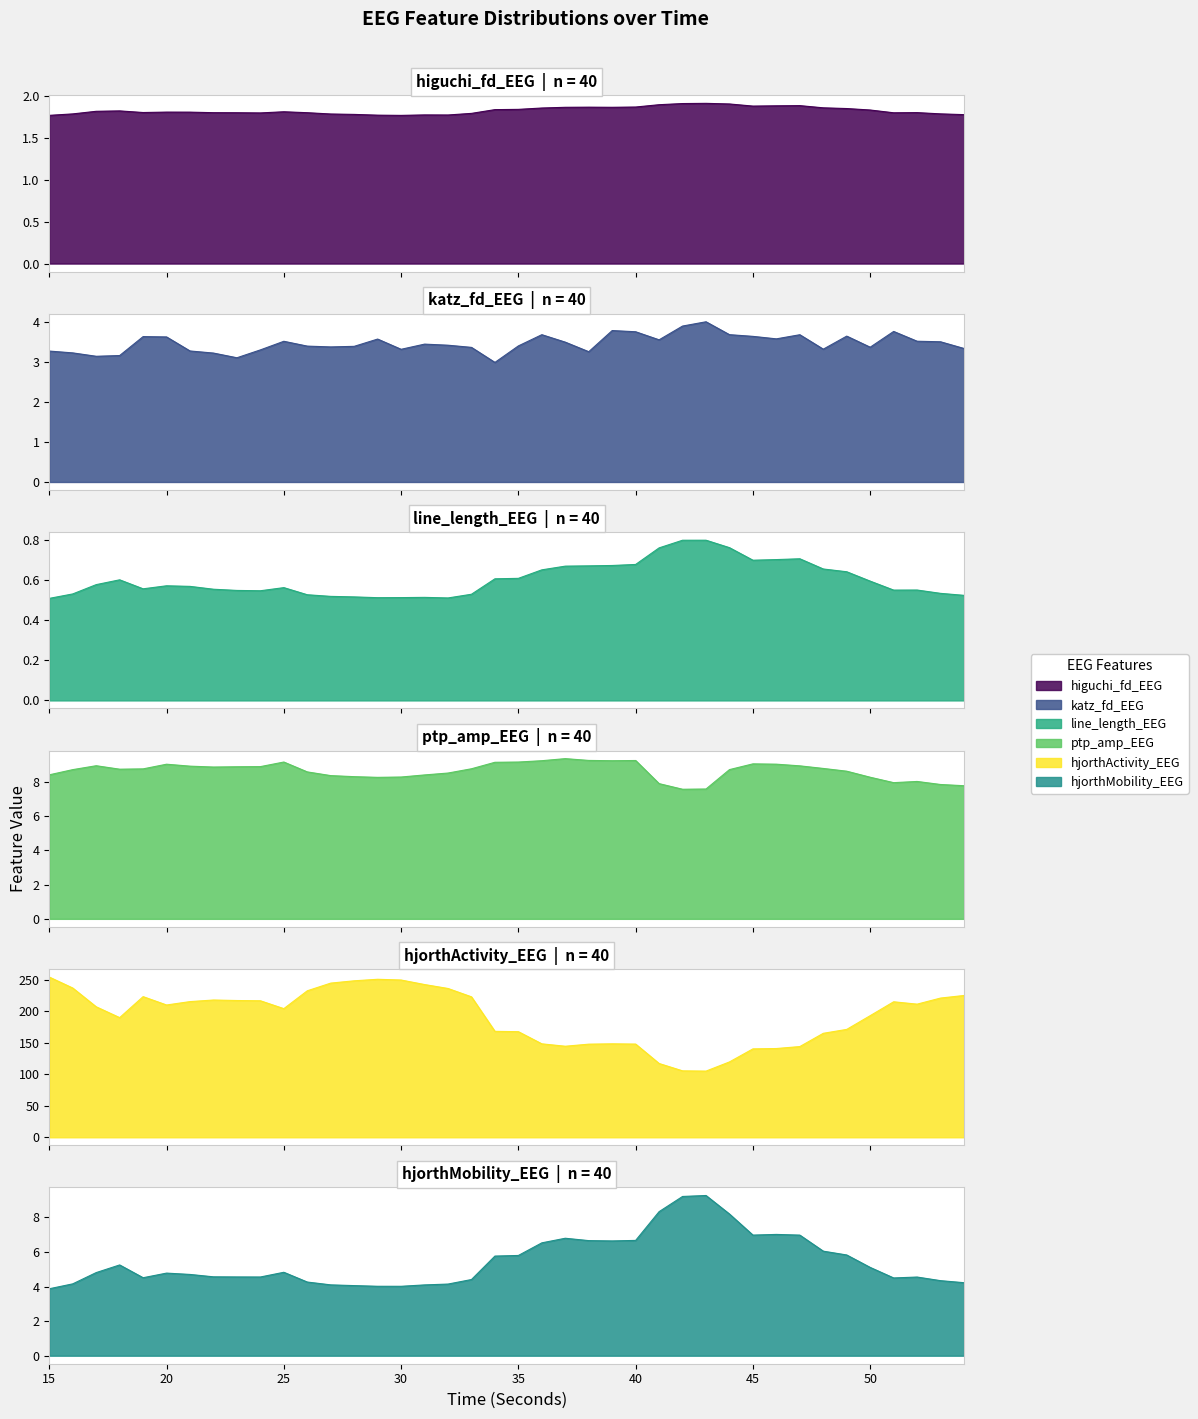

True or false: higuchi_fd_EEG and katz_fd_EEG intersect in this chart.

False